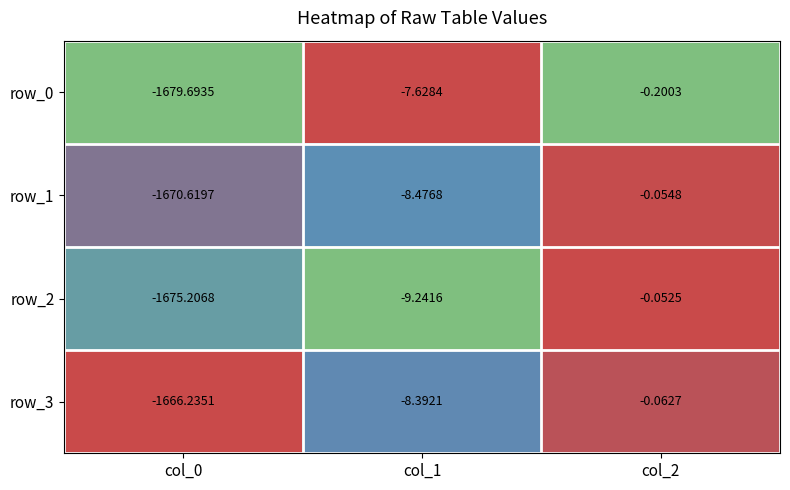

Is the value of row_2 at col_0 greater than the value of row_0 at col_0?

Yes